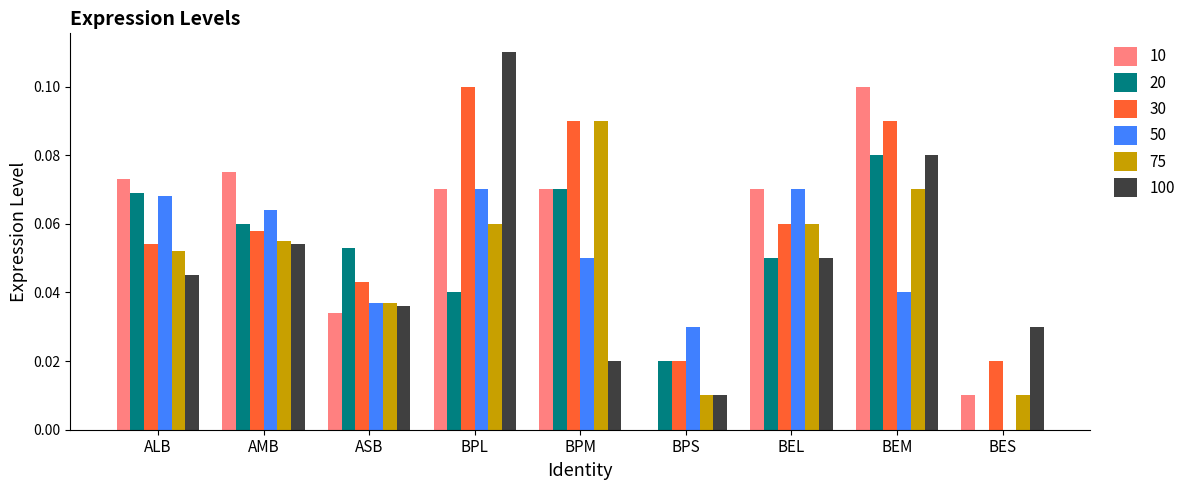

Which series changed the most between ASB and BEM?

10